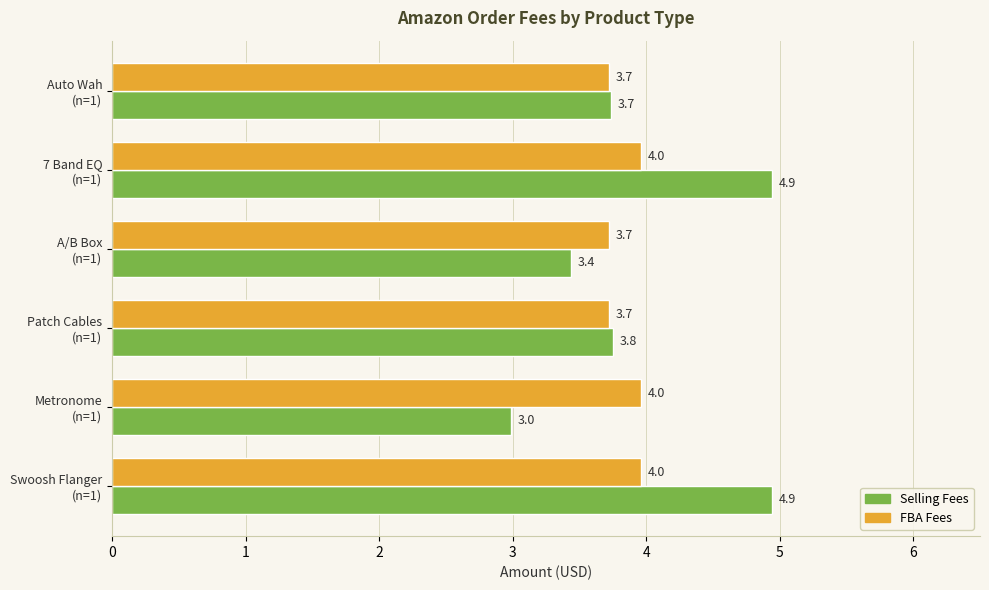

At how many categories does at least one series exceed 3?

6